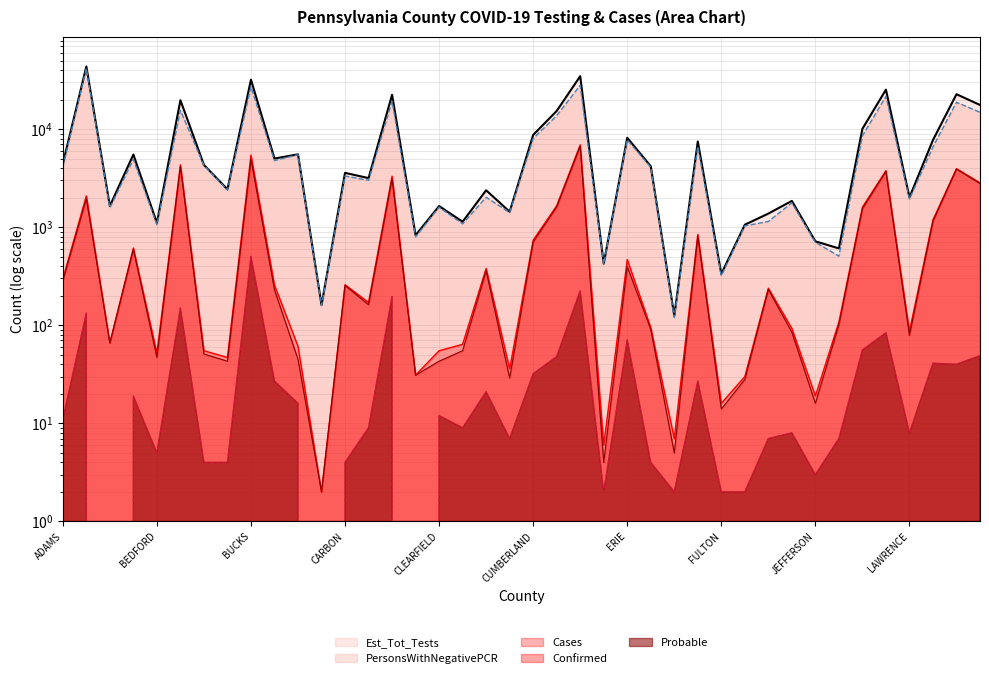

The Est_Tot_Tests series shows 334 at FULTON. True or false?

True